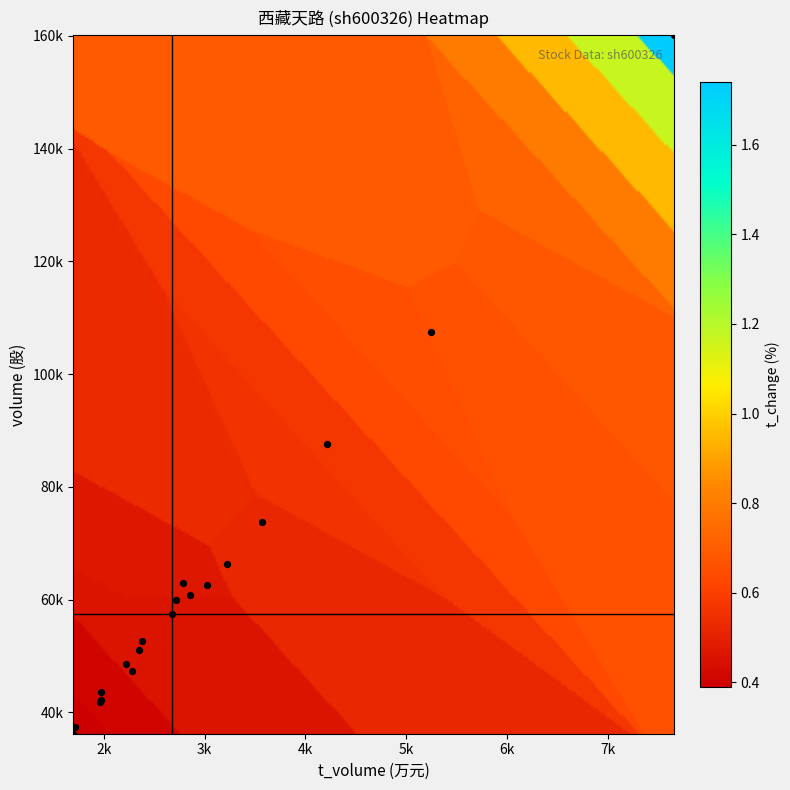

What is the difference between the 2022-10-21 values at volume and t_volume?

39970.0